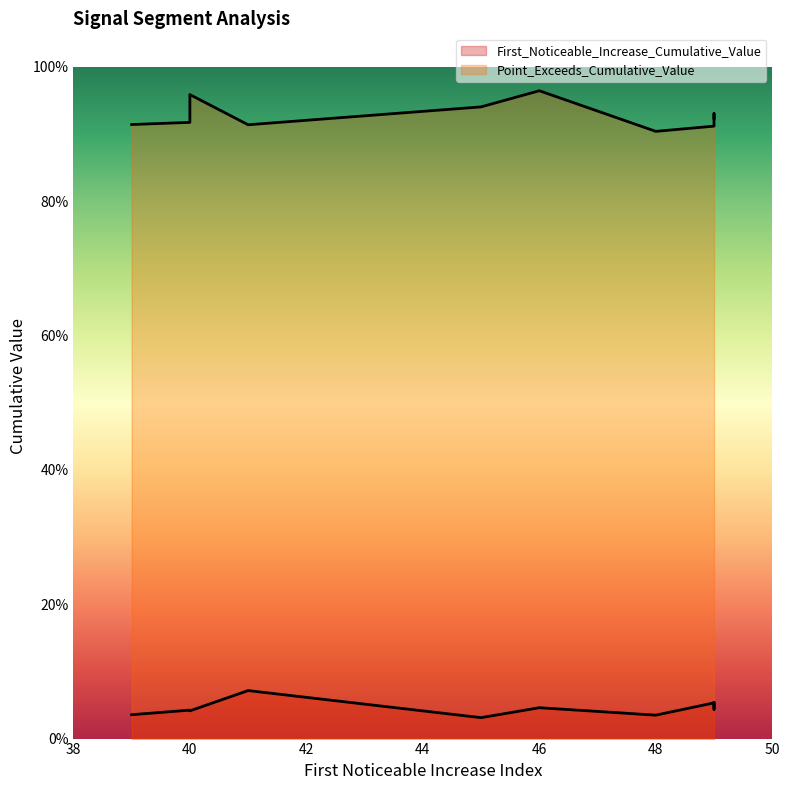

The value of Point_Exceeds_Cumulative_Value at 49 is 0.9. True or false?

True